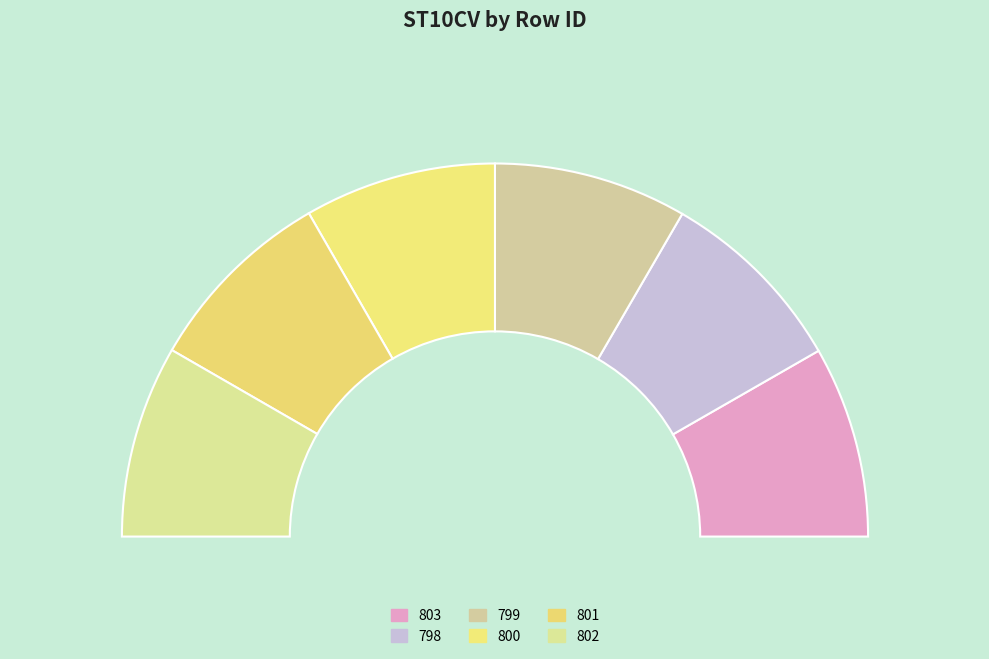

Which slice is the largest?

799